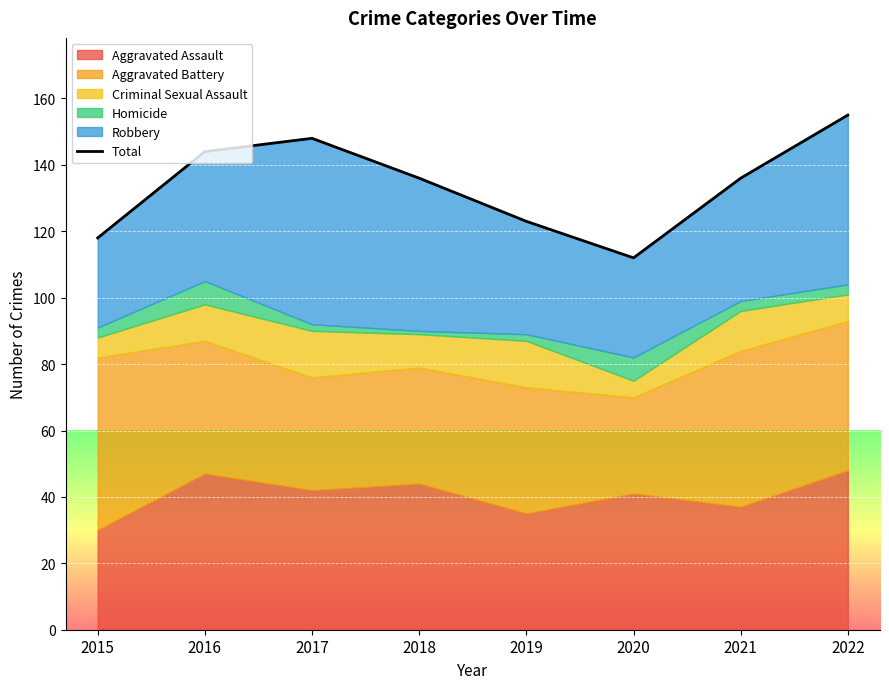

What is the maximum value shown in the chart?

155